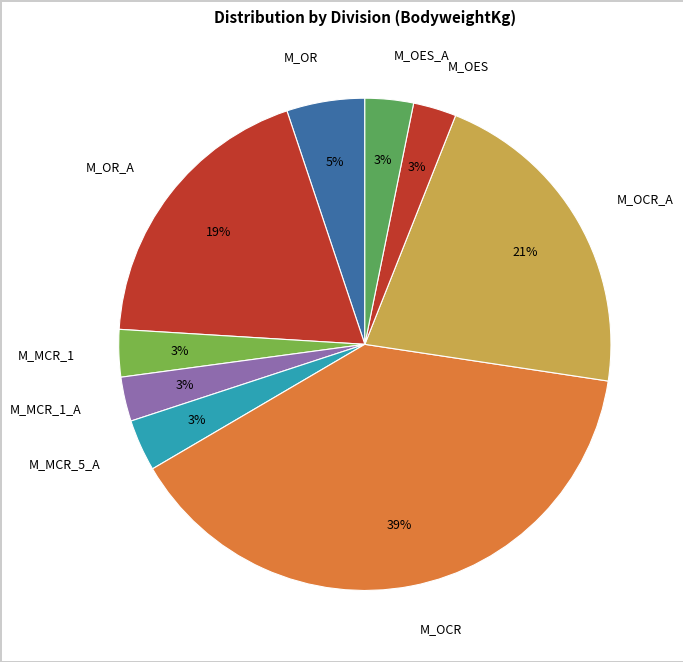

Approximately how many times larger is the value at M_OR compared to M_OCR_A?

0.2